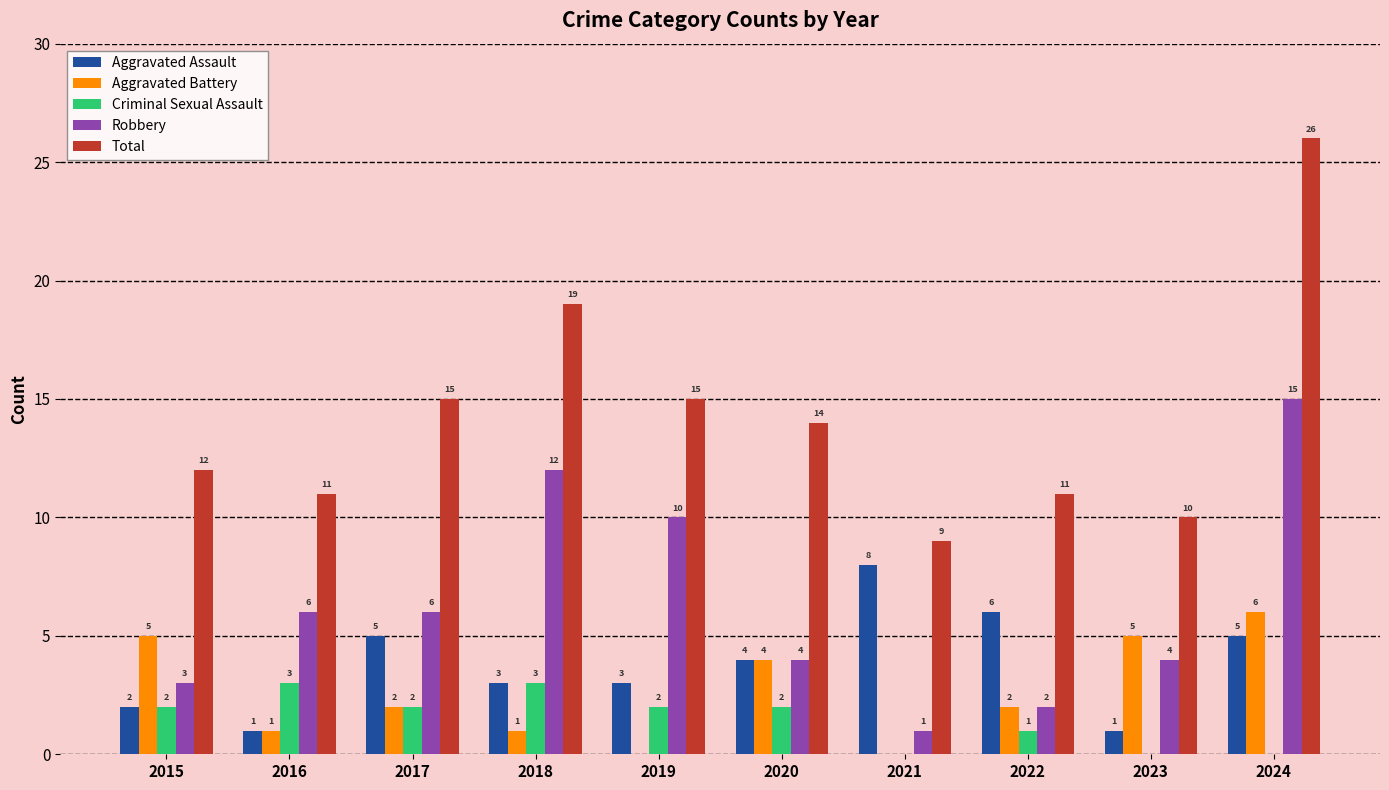

What is the difference between the Aggravated Assault values at 2024 and 2023?

4